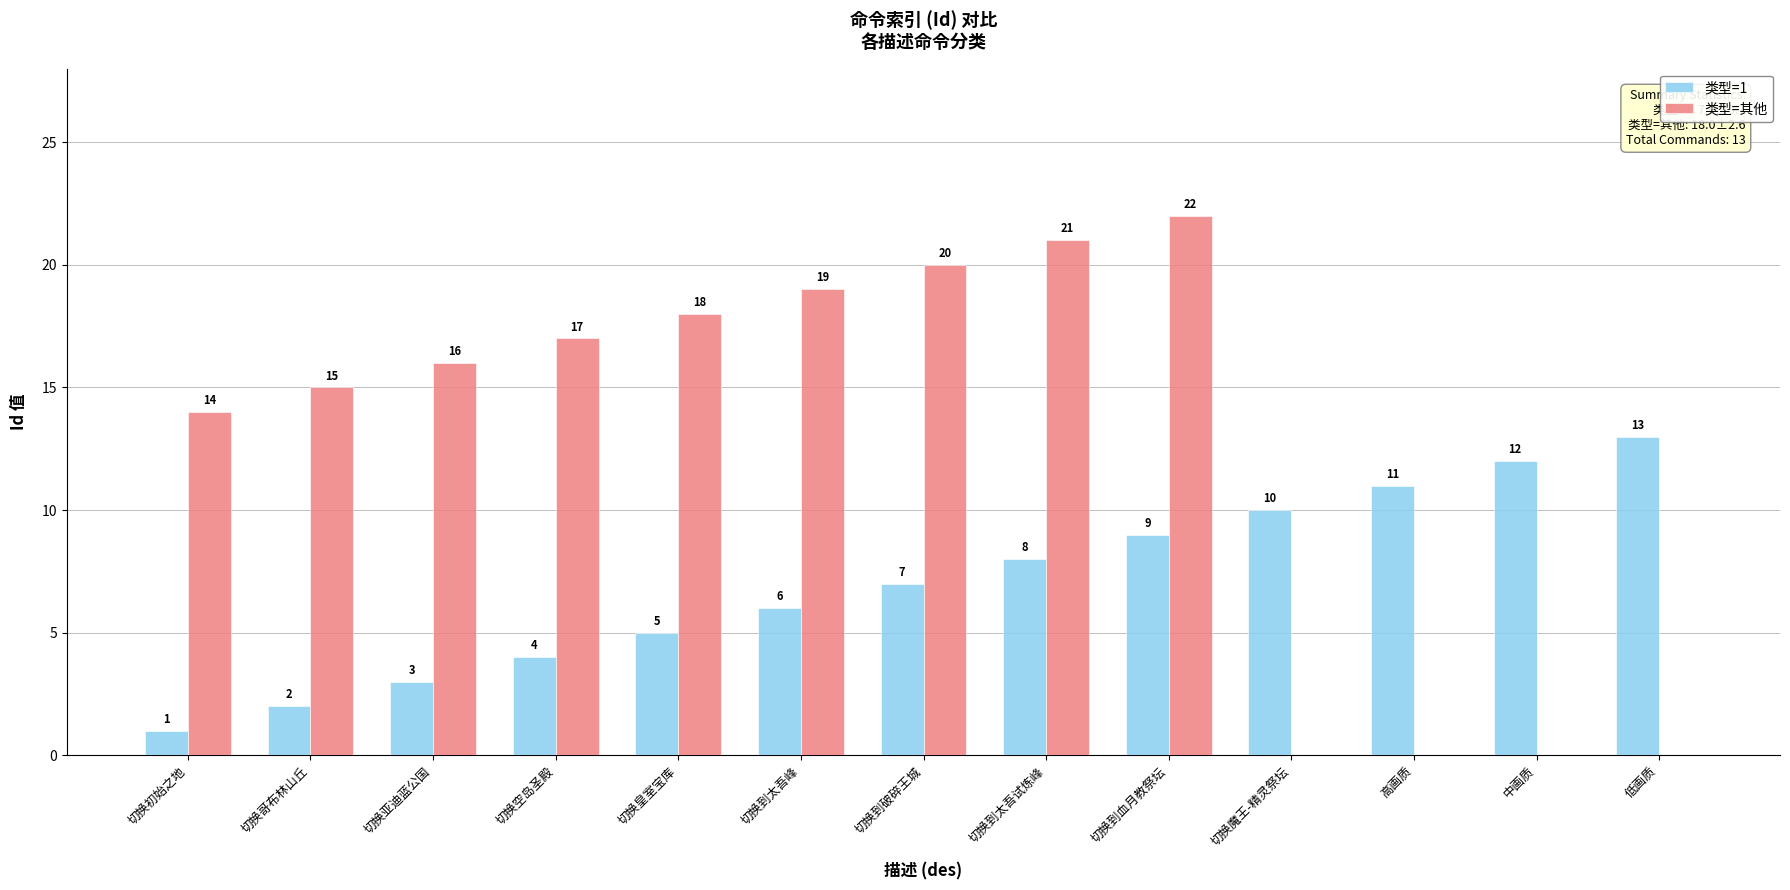

What are all the series names shown in the legend?

类型=1, 类型=其他